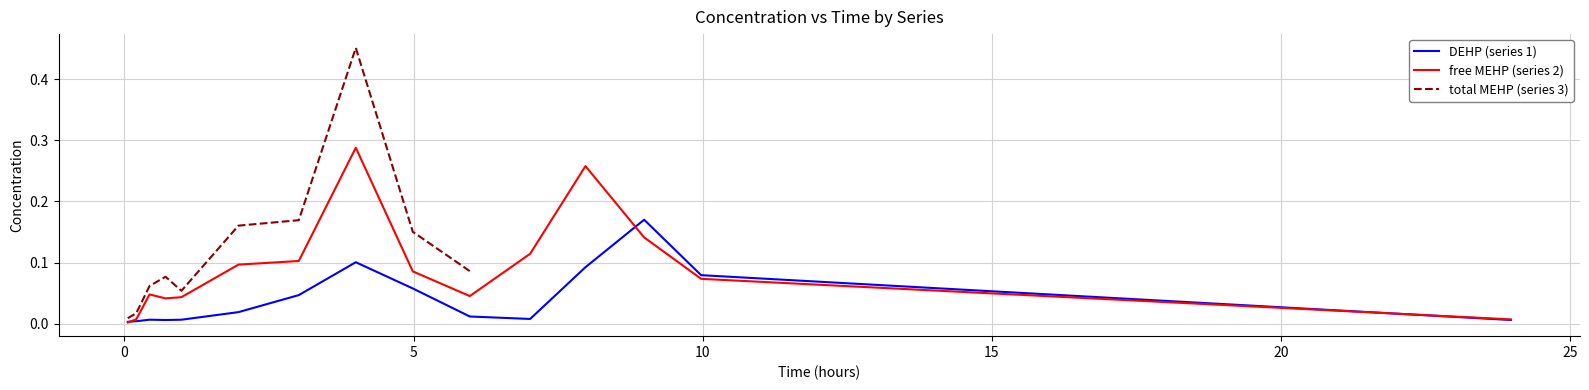

How many intersections are there between DEHP (series 1) and free MEHP (series 2)?

3